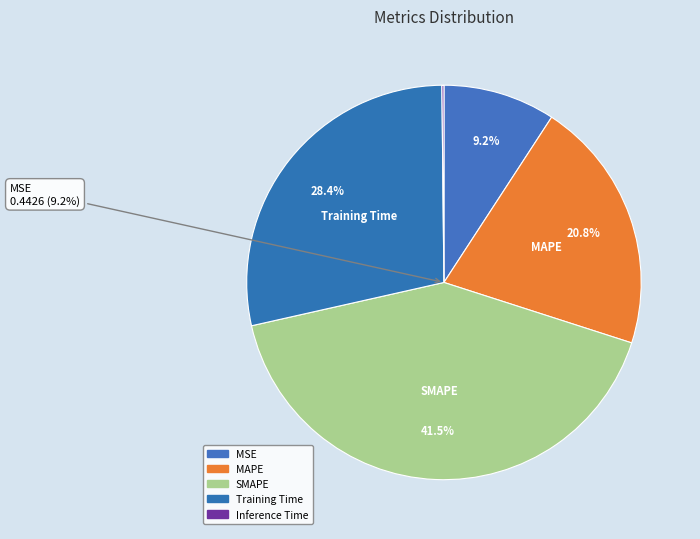

Count the number of slices in the pie.

5